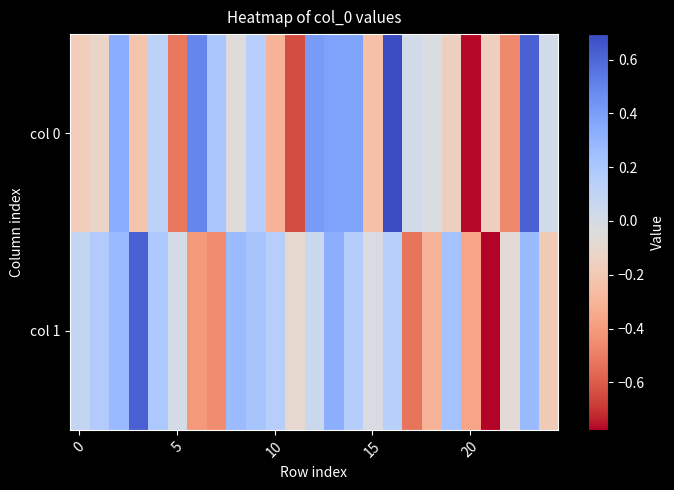

Count the number of data series in this chart.

2